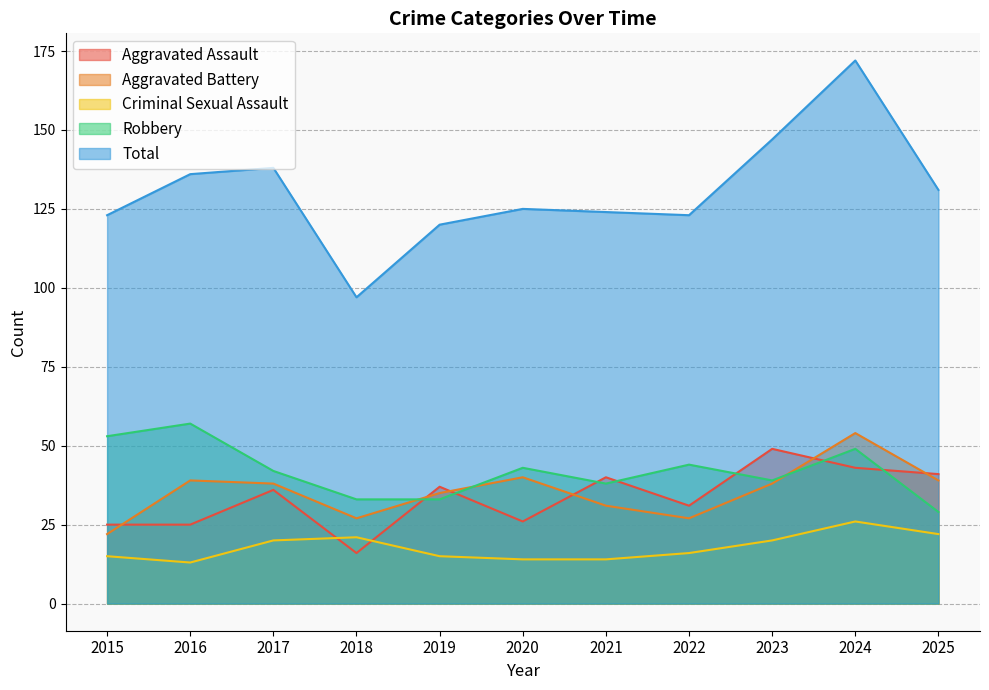

At how many categories does at least one series exceed 56?

11